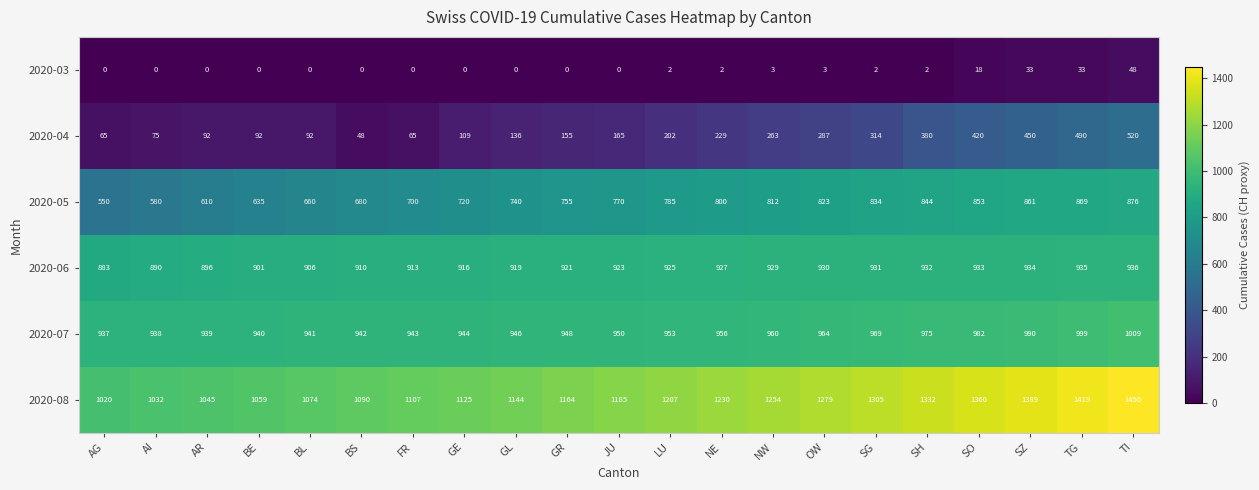

What is the sum of the 2020-05 values at TG and NE?

1669